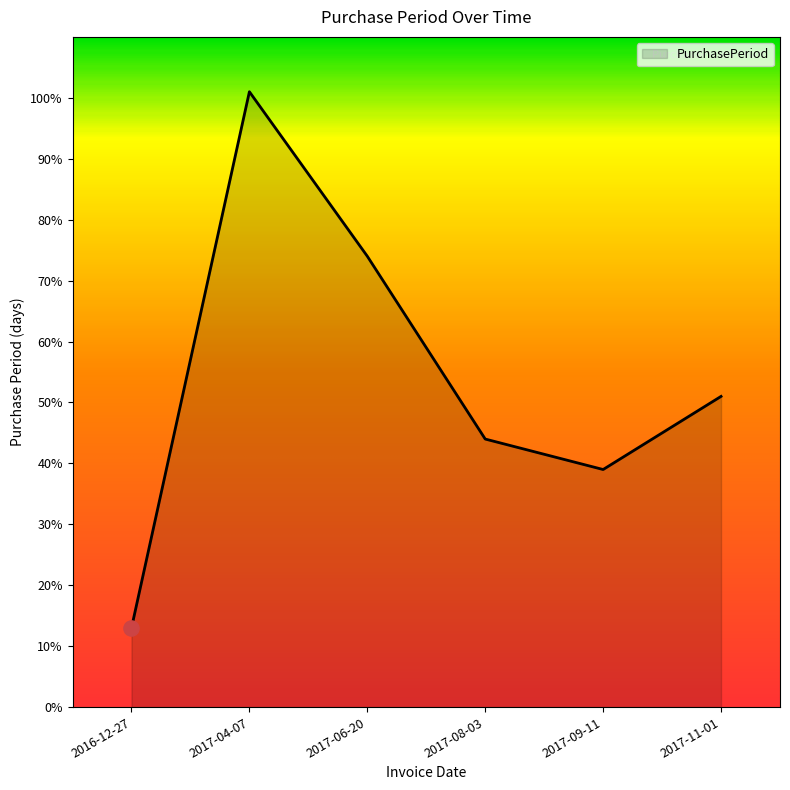

Between 2017-11-01 and 2017-04-07, which is larger?

2017-04-07